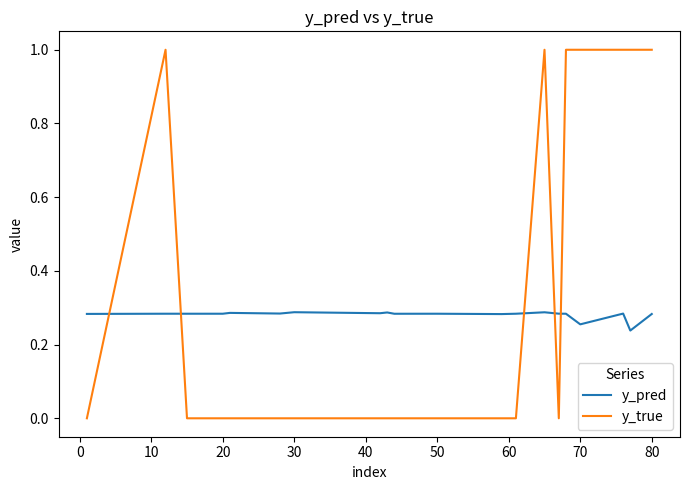

Which series has the widest spread of values?

y_true